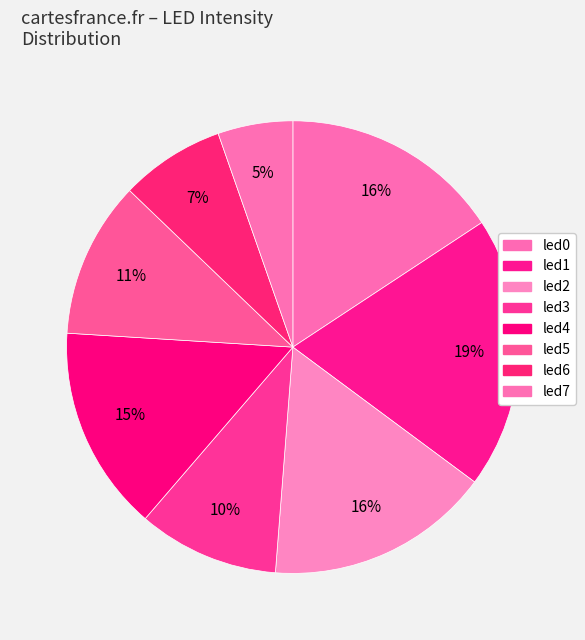

Count the number of slices in the pie.

8